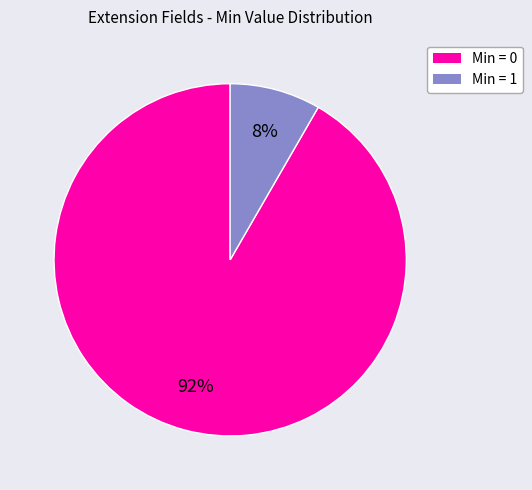

Is there a majority slice in this chart?

Yes